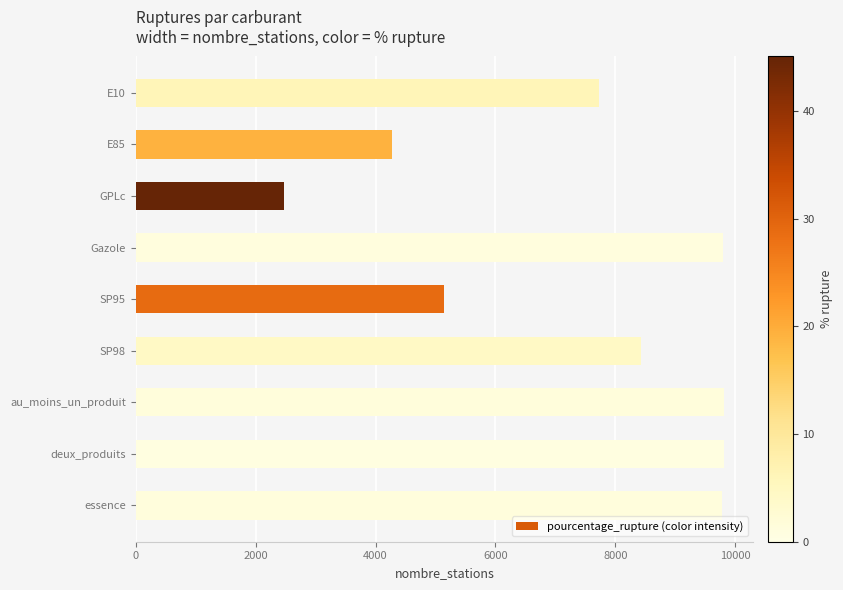

Is it true that the value at au_moins_un_produit is 9810?

True